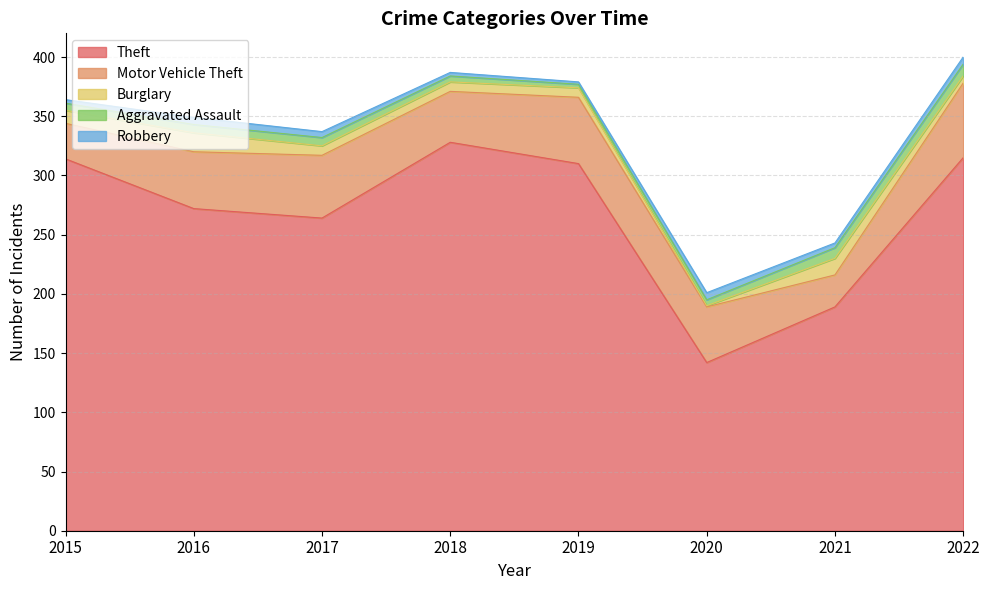

How many categories are shown in the chart?

8